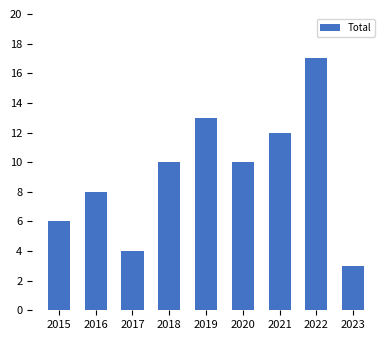

What is the sum of the values at 2023 and 2016?

11